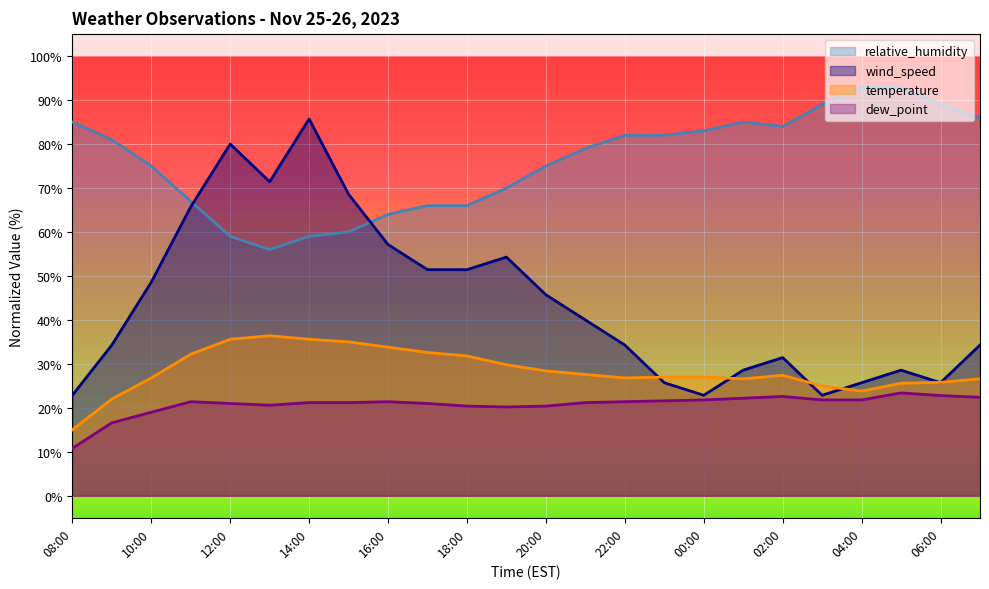

Which series has the largest range (max minus min)?

wind_speed